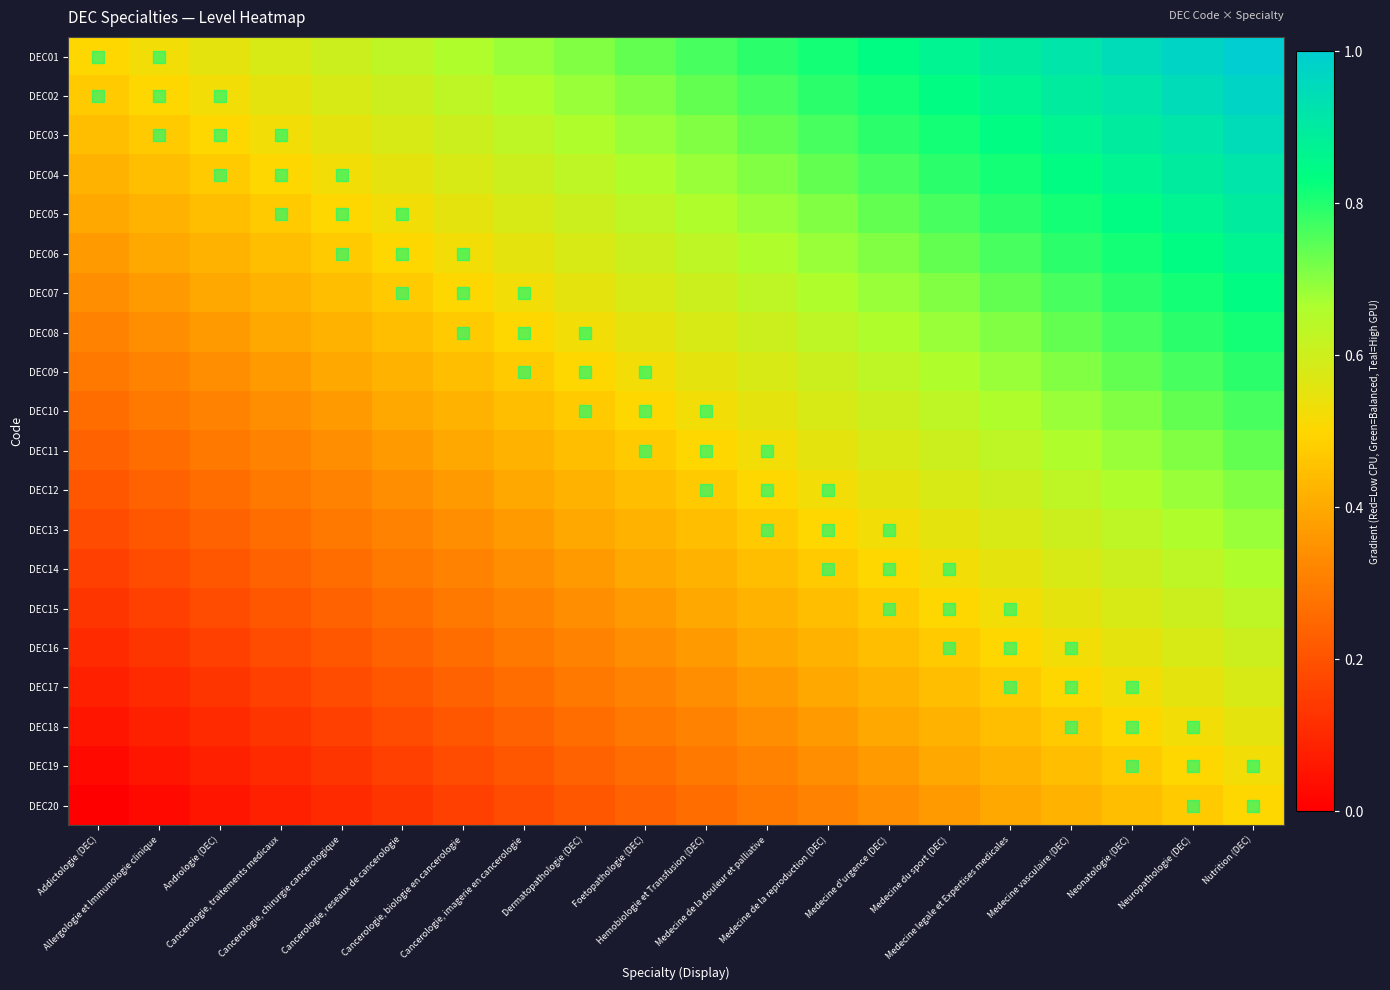

Reading right to left, transcribe all the data shown in this chart.

DEC01: Nutrition (DEC)=1.0	Neuropathologie (DEC)=1.0	Neonatologie (DEC)=0.9	Medecine vasculaire (DEC)=0.9	Medecine legale et Expertises medicales=0.9	Medecine du sport (DEC)=0.9	Medecine d'urgence (DEC)=0.8	Medecine de la reproduction (DEC)=0.8	Medecine de la douleur et palliative=0.8	Hemobiologie et Transfusion (DEC)=0.8	Foetopathologie (DEC)=0.7	Dermatopathologie (DEC)=0.7	Cancerologie, imagerie en cancerologie=0.7	Cancerologie, biologie en cancerologie=0.7	Cancerologie, reseaux de cancerologie=0.6	Cancerologie, chirurgie cancerologique=0.6	Cancerologie, traitements medicaux=0.6	Andrologie (DEC)=0.6	Allergologie et Immunologie clinique=0.5	Addictologie (DEC)=0.5
DEC02: Nutrition (DEC)=1.0	Neuropathologie (DEC)=0.9	Neonatologie (DEC)=0.9	Medecine vasculaire (DEC)=0.9	Medecine legale et Expertises medicales=0.9	Medecine du sport (DEC)=0.8	Medecine d'urgence (DEC)=0.8	Medecine de la reproduction (DEC)=0.8	Medecine de la douleur et palliative=0.8	Hemobiologie et Transfusion (DEC)=0.7	Foetopathologie (DEC)=0.7	Dermatopathologie (DEC)=0.7	Cancerologie, imagerie en cancerologie=0.7	Cancerologie, biologie en cancerologie=0.6	Cancerologie, reseaux de cancerologie=0.6	Cancerologie, chirurgie cancerologique=0.6	Cancerologie, traitements medicaux=0.6	Andrologie (DEC)=0.5	Allergologie et Immunologie clinique=0.5	Addictologie (DEC)=0.5
DEC03: Nutrition (DEC)=0.9	Neuropathologie (DEC)=0.9	Neonatologie (DEC)=0.9	Medecine vasculaire (DEC)=0.9	Medecine legale et Expertises medicales=0.8	Medecine du sport (DEC)=0.8	Medecine d'urgence (DEC)=0.8	Medecine de la reproduction (DEC)=0.8	Medecine de la douleur et palliative=0.7	Hemobiologie et Transfusion (DEC)=0.7	Foetopathologie (DEC)=0.7	Dermatopathologie (DEC)=0.7	Cancerologie, imagerie en cancerologie=0.6	Cancerologie, biologie en cancerologie=0.6	Cancerologie, reseaux de cancerologie=0.6	Cancerologie, chirurgie cancerologique=0.6	Cancerologie, traitements medicaux=0.5	Andrologie (DEC)=0.5	Allergologie et Immunologie clinique=0.5	Addictologie (DEC)=0.4
DEC04: Nutrition (DEC)=0.9	Neuropathologie (DEC)=0.9	Neonatologie (DEC)=0.9	Medecine vasculaire (DEC)=0.8	Medecine legale et Expertises medicales=0.8	Medecine du sport (DEC)=0.8	Medecine d'urgence (DEC)=0.8	Medecine de la reproduction (DEC)=0.7	Medecine de la douleur et palliative=0.7	Hemobiologie et Transfusion (DEC)=0.7	Foetopathologie (DEC)=0.7	Dermatopathologie (DEC)=0.6	Cancerologie, imagerie en cancerologie=0.6	Cancerologie, biologie en cancerologie=0.6	Cancerologie, reseaux de cancerologie=0.6	Cancerologie, chirurgie cancerologique=0.5	Cancerologie, traitements medicaux=0.5	Andrologie (DEC)=0.5	Allergologie et Immunologie clinique=0.4	Addictologie (DEC)=0.4
DEC05: Nutrition (DEC)=0.9	Neuropathologie (DEC)=0.9	Neonatologie (DEC)=0.8	Medecine vasculaire (DEC)=0.8	Medecine legale et Expertises medicales=0.8	Medecine du sport (DEC)=0.8	Medecine d'urgence (DEC)=0.7	Medecine de la reproduction (DEC)=0.7	Medecine de la douleur et palliative=0.7	Hemobiologie et Transfusion (DEC)=0.7	Foetopathologie (DEC)=0.6	Dermatopathologie (DEC)=0.6	Cancerologie, imagerie en cancerologie=0.6	Cancerologie, biologie en cancerologie=0.6	Cancerologie, reseaux de cancerologie=0.5	Cancerologie, chirurgie cancerologique=0.5	Cancerologie, traitements medicaux=0.5	Andrologie (DEC)=0.4	Allergologie et Immunologie clinique=0.4	Addictologie (DEC)=0.4
DEC06: Nutrition (DEC)=0.9	Neuropathologie (DEC)=0.8	Neonatologie (DEC)=0.8	Medecine vasculaire (DEC)=0.8	Medecine legale et Expertises medicales=0.8	Medecine du sport (DEC)=0.7	Medecine d'urgence (DEC)=0.7	Medecine de la reproduction (DEC)=0.7	Medecine de la douleur et palliative=0.7	Hemobiologie et Transfusion (DEC)=0.6	Foetopathologie (DEC)=0.6	Dermatopathologie (DEC)=0.6	Cancerologie, imagerie en cancerologie=0.6	Cancerologie, biologie en cancerologie=0.5	Cancerologie, reseaux de cancerologie=0.5	Cancerologie, chirurgie cancerologique=0.5	Cancerologie, traitements medicaux=0.4	Andrologie (DEC)=0.4	Allergologie et Immunologie clinique=0.4	Addictologie (DEC)=0.4
DEC07: Nutrition (DEC)=0.8	Neuropathologie (DEC)=0.8	Neonatologie (DEC)=0.8	Medecine vasculaire (DEC)=0.8	Medecine legale et Expertises medicales=0.7	Medecine du sport (DEC)=0.7	Medecine d'urgence (DEC)=0.7	Medecine de la reproduction (DEC)=0.7	Medecine de la douleur et palliative=0.6	Hemobiologie et Transfusion (DEC)=0.6	Foetopathologie (DEC)=0.6	Dermatopathologie (DEC)=0.6	Cancerologie, imagerie en cancerologie=0.5	Cancerologie, biologie en cancerologie=0.5	Cancerologie, reseaux de cancerologie=0.5	Cancerologie, chirurgie cancerologique=0.4	Cancerologie, traitements medicaux=0.4	Andrologie (DEC)=0.4	Allergologie et Immunologie clinique=0.4	Addictologie (DEC)=0.3
DEC08: Nutrition (DEC)=0.8	Neuropathologie (DEC)=0.8	Neonatologie (DEC)=0.8	Medecine vasculaire (DEC)=0.7	Medecine legale et Expertises medicales=0.7	Medecine du sport (DEC)=0.7	Medecine d'urgence (DEC)=0.7	Medecine de la reproduction (DEC)=0.6	Medecine de la douleur et palliative=0.6	Hemobiologie et Transfusion (DEC)=0.6	Foetopathologie (DEC)=0.6	Dermatopathologie (DEC)=0.5	Cancerologie, imagerie en cancerologie=0.5	Cancerologie, biologie en cancerologie=0.5	Cancerologie, reseaux de cancerologie=0.4	Cancerologie, chirurgie cancerologique=0.4	Cancerologie, traitements medicaux=0.4	Andrologie (DEC)=0.4	Allergologie et Immunologie clinique=0.3	Addictologie (DEC)=0.3
DEC09: Nutrition (DEC)=0.8	Neuropathologie (DEC)=0.8	Neonatologie (DEC)=0.7	Medecine vasculaire (DEC)=0.7	Medecine legale et Expertises medicales=0.7	Medecine du sport (DEC)=0.7	Medecine d'urgence (DEC)=0.6	Medecine de la reproduction (DEC)=0.6	Medecine de la douleur et palliative=0.6	Hemobiologie et Transfusion (DEC)=0.6	Foetopathologie (DEC)=0.5	Dermatopathologie (DEC)=0.5	Cancerologie, imagerie en cancerologie=0.5	Cancerologie, biologie en cancerologie=0.4	Cancerologie, reseaux de cancerologie=0.4	Cancerologie, chirurgie cancerologique=0.4	Cancerologie, traitements medicaux=0.4	Andrologie (DEC)=0.3	Allergologie et Immunologie clinique=0.3	Addictologie (DEC)=0.3
DEC10: Nutrition (DEC)=0.8	Neuropathologie (DEC)=0.7	Neonatologie (DEC)=0.7	Medecine vasculaire (DEC)=0.7	Medecine legale et Expertises medicales=0.7	Medecine du sport (DEC)=0.6	Medecine d'urgence (DEC)=0.6	Medecine de la reproduction (DEC)=0.6	Medecine de la douleur et palliative=0.6	Hemobiologie et Transfusion (DEC)=0.5	Foetopathologie (DEC)=0.5	Dermatopathologie (DEC)=0.5	Cancerologie, imagerie en cancerologie=0.4	Cancerologie, biologie en cancerologie=0.4	Cancerologie, reseaux de cancerologie=0.4	Cancerologie, chirurgie cancerologique=0.4	Cancerologie, traitements medicaux=0.3	Andrologie (DEC)=0.3	Allergologie et Immunologie clinique=0.3	Addictologie (DEC)=0.3
DEC11: Nutrition (DEC)=0.7	Neuropathologie (DEC)=0.7	Neonatologie (DEC)=0.7	Medecine vasculaire (DEC)=0.7	Medecine legale et Expertises medicales=0.6	Medecine du sport (DEC)=0.6	Medecine d'urgence (DEC)=0.6	Medecine de la reproduction (DEC)=0.6	Medecine de la douleur et palliative=0.5	Hemobiologie et Transfusion (DEC)=0.5	Foetopathologie (DEC)=0.5	Dermatopathologie (DEC)=0.4	Cancerologie, imagerie en cancerologie=0.4	Cancerologie, biologie en cancerologie=0.4	Cancerologie, reseaux de cancerologie=0.4	Cancerologie, chirurgie cancerologique=0.3	Cancerologie, traitements medicaux=0.3	Andrologie (DEC)=0.3	Allergologie et Immunologie clinique=0.3	Addictologie (DEC)=0.2
DEC12: Nutrition (DEC)=0.7	Neuropathologie (DEC)=0.7	Neonatologie (DEC)=0.7	Medecine vasculaire (DEC)=0.6	Medecine legale et Expertises medicales=0.6	Medecine du sport (DEC)=0.6	Medecine d'urgence (DEC)=0.6	Medecine de la reproduction (DEC)=0.5	Medecine de la douleur et palliative=0.5	Hemobiologie et Transfusion (DEC)=0.5	Foetopathologie (DEC)=0.4	Dermatopathologie (DEC)=0.4	Cancerologie, imagerie en cancerologie=0.4	Cancerologie, biologie en cancerologie=0.4	Cancerologie, reseaux de cancerologie=0.3	Cancerologie, chirurgie cancerologique=0.3	Cancerologie, traitements medicaux=0.3	Andrologie (DEC)=0.3	Allergologie et Immunologie clinique=0.2	Addictologie (DEC)=0.2
DEC13: Nutrition (DEC)=0.7	Neuropathologie (DEC)=0.7	Neonatologie (DEC)=0.6	Medecine vasculaire (DEC)=0.6	Medecine legale et Expertises medicales=0.6	Medecine du sport (DEC)=0.6	Medecine d'urgence (DEC)=0.5	Medecine de la reproduction (DEC)=0.5	Medecine de la douleur et palliative=0.5	Hemobiologie et Transfusion (DEC)=0.4	Foetopathologie (DEC)=0.4	Dermatopathologie (DEC)=0.4	Cancerologie, imagerie en cancerologie=0.4	Cancerologie, biologie en cancerologie=0.3	Cancerologie, reseaux de cancerologie=0.3	Cancerologie, chirurgie cancerologique=0.3	Cancerologie, traitements medicaux=0.3	Andrologie (DEC)=0.2	Allergologie et Immunologie clinique=0.2	Addictologie (DEC)=0.2
DEC14: Nutrition (DEC)=0.7	Neuropathologie (DEC)=0.6	Neonatologie (DEC)=0.6	Medecine vasculaire (DEC)=0.6	Medecine legale et Expertises medicales=0.6	Medecine du sport (DEC)=0.5	Medecine d'urgence (DEC)=0.5	Medecine de la reproduction (DEC)=0.5	Medecine de la douleur et palliative=0.4	Hemobiologie et Transfusion (DEC)=0.4	Foetopathologie (DEC)=0.4	Dermatopathologie (DEC)=0.4	Cancerologie, imagerie en cancerologie=0.3	Cancerologie, biologie en cancerologie=0.3	Cancerologie, reseaux de cancerologie=0.3	Cancerologie, chirurgie cancerologique=0.3	Cancerologie, traitements medicaux=0.2	Andrologie (DEC)=0.2	Allergologie et Immunologie clinique=0.2	Addictologie (DEC)=0.2
DEC15: Nutrition (DEC)=0.6	Neuropathologie (DEC)=0.6	Neonatologie (DEC)=0.6	Medecine vasculaire (DEC)=0.6	Medecine legale et Expertises medicales=0.5	Medecine du sport (DEC)=0.5	Medecine d'urgence (DEC)=0.5	Medecine de la reproduction (DEC)=0.4	Medecine de la douleur et palliative=0.4	Hemobiologie et Transfusion (DEC)=0.4	Foetopathologie (DEC)=0.4	Dermatopathologie (DEC)=0.3	Cancerologie, imagerie en cancerologie=0.3	Cancerologie, biologie en cancerologie=0.3	Cancerologie, reseaux de cancerologie=0.3	Cancerologie, chirurgie cancerologique=0.2	Cancerologie, traitements medicaux=0.2	Andrologie (DEC)=0.2	Allergologie et Immunologie clinique=0.2	Addictologie (DEC)=0.1
DEC16: Nutrition (DEC)=0.6	Neuropathologie (DEC)=0.6	Neonatologie (DEC)=0.6	Medecine vasculaire (DEC)=0.5	Medecine legale et Expertises medicales=0.5	Medecine du sport (DEC)=0.5	Medecine d'urgence (DEC)=0.4	Medecine de la reproduction (DEC)=0.4	Medecine de la douleur et palliative=0.4	Hemobiologie et Transfusion (DEC)=0.4	Foetopathologie (DEC)=0.3	Dermatopathologie (DEC)=0.3	Cancerologie, imagerie en cancerologie=0.3	Cancerologie, biologie en cancerologie=0.3	Cancerologie, reseaux de cancerologie=0.2	Cancerologie, chirurgie cancerologique=0.2	Cancerologie, traitements medicaux=0.2	Andrologie (DEC)=0.2	Allergologie et Immunologie clinique=0.1	Addictologie (DEC)=0.1
DEC17: Nutrition (DEC)=0.6	Neuropathologie (DEC)=0.6	Neonatologie (DEC)=0.5	Medecine vasculaire (DEC)=0.5	Medecine legale et Expertises medicales=0.5	Medecine du sport (DEC)=0.4	Medecine d'urgence (DEC)=0.4	Medecine de la reproduction (DEC)=0.4	Medecine de la douleur et palliative=0.4	Hemobiologie et Transfusion (DEC)=0.3	Foetopathologie (DEC)=0.3	Dermatopathologie (DEC)=0.3	Cancerologie, imagerie en cancerologie=0.3	Cancerologie, biologie en cancerologie=0.2	Cancerologie, reseaux de cancerologie=0.2	Cancerologie, chirurgie cancerologique=0.2	Cancerologie, traitements medicaux=0.2	Andrologie (DEC)=0.1	Allergologie et Immunologie clinique=0.1	Addictologie (DEC)=0.1
DEC18: Nutrition (DEC)=0.6	Neuropathologie (DEC)=0.5	Neonatologie (DEC)=0.5	Medecine vasculaire (DEC)=0.5	Medecine legale et Expertises medicales=0.4	Medecine du sport (DEC)=0.4	Medecine d'urgence (DEC)=0.4	Medecine de la reproduction (DEC)=0.4	Medecine de la douleur et palliative=0.3	Hemobiologie et Transfusion (DEC)=0.3	Foetopathologie (DEC)=0.3	Dermatopathologie (DEC)=0.3	Cancerologie, imagerie en cancerologie=0.2	Cancerologie, biologie en cancerologie=0.2	Cancerologie, reseaux de cancerologie=0.2	Cancerologie, chirurgie cancerologique=0.2	Cancerologie, traitements medicaux=0.1	Andrologie (DEC)=0.1	Allergologie et Immunologie clinique=0.1	Addictologie (DEC)=0.1
DEC19: Nutrition (DEC)=0.5	Neuropathologie (DEC)=0.5	Neonatologie (DEC)=0.5	Medecine vasculaire (DEC)=0.4	Medecine legale et Expertises medicales=0.4	Medecine du sport (DEC)=0.4	Medecine d'urgence (DEC)=0.4	Medecine de la reproduction (DEC)=0.3	Medecine de la douleur et palliative=0.3	Hemobiologie et Transfusion (DEC)=0.3	Foetopathologie (DEC)=0.3	Dermatopathologie (DEC)=0.2	Cancerologie, imagerie en cancerologie=0.2	Cancerologie, biologie en cancerologie=0.2	Cancerologie, reseaux de cancerologie=0.2	Cancerologie, chirurgie cancerologique=0.1	Cancerologie, traitements medicaux=0.1	Andrologie (DEC)=0.1	Allergologie et Immunologie clinique=0.1	Addictologie (DEC)=0.0
DEC20: Nutrition (DEC)=0.5	Neuropathologie (DEC)=0.5	Neonatologie (DEC)=0.4	Medecine vasculaire (DEC)=0.4	Medecine legale et Expertises medicales=0.4	Medecine du sport (DEC)=0.4	Medecine d'urgence (DEC)=0.3	Medecine de la reproduction (DEC)=0.3	Medecine de la douleur et palliative=0.3	Hemobiologie et Transfusion (DEC)=0.3	Foetopathologie (DEC)=0.2	Dermatopathologie (DEC)=0.2	Cancerologie, imagerie en cancerologie=0.2	Cancerologie, biologie en cancerologie=0.2	Cancerologie, reseaux de cancerologie=0.1	Cancerologie, chirurgie cancerologique=0.1	Cancerologie, traitements medicaux=0.1	Andrologie (DEC)=0.1	Allergologie et Immunologie clinique=0.0	Addictologie (DEC)=0.0